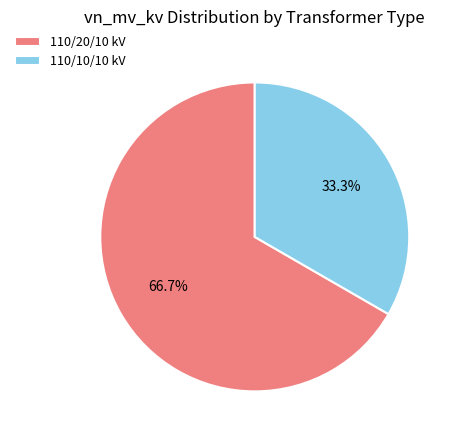

What is the ratio of the value at 110/20/10 kV to the value at 110/10/10 kV?

2.0